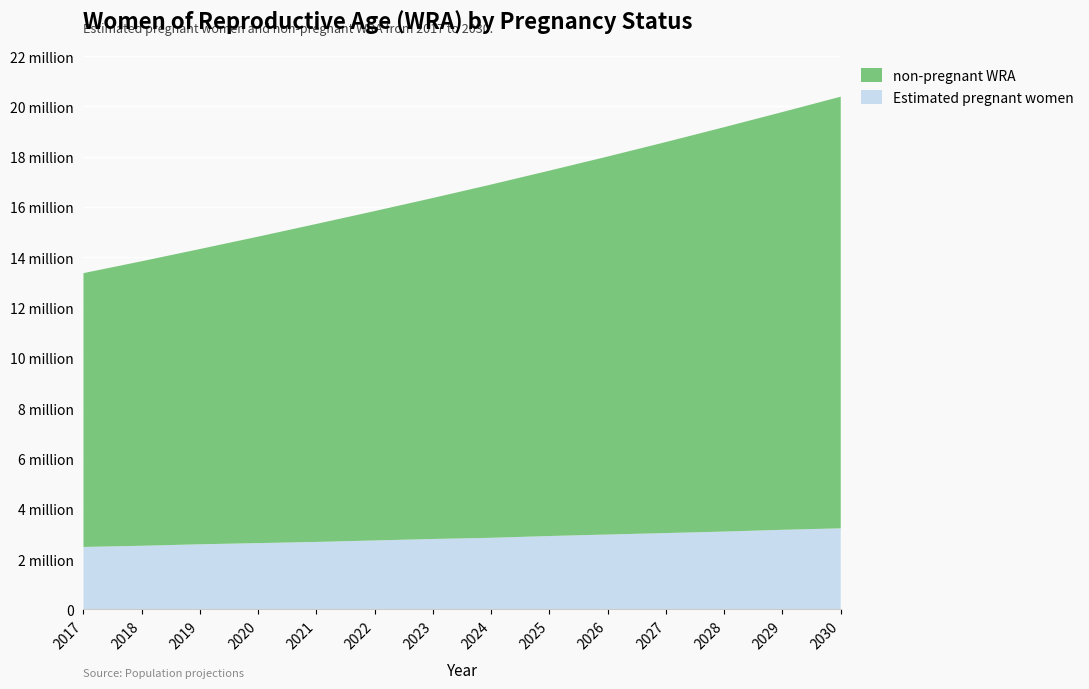

Reading left to right, list all the values displayed in this chart.

Estimated pregnant women: 2017=2480858.6	2018=2527889.1	2019=2586677.2	2020=2633707.7	2021=2680738.2	2022=2739526.3	2023=2798314.4	2024=2845344.9	2025=2915890.7	2026=2974678.8	2027=3033466.9	2028=3092255.0	2029=3162800.8	2030=3221588.9
non-pregnant WRA: 2017=10889222.4	2018=11314876.9	2019=11742062.8	2020=12188008.3	2021=12645913.8	2022=13098634.7	2023=13560643.6	2024=14048879.1	2025=14530354.3	2026=15032265.2	2027=15550202.1	2028=16082325.0	2029=16613455.2	2030=17165139.1